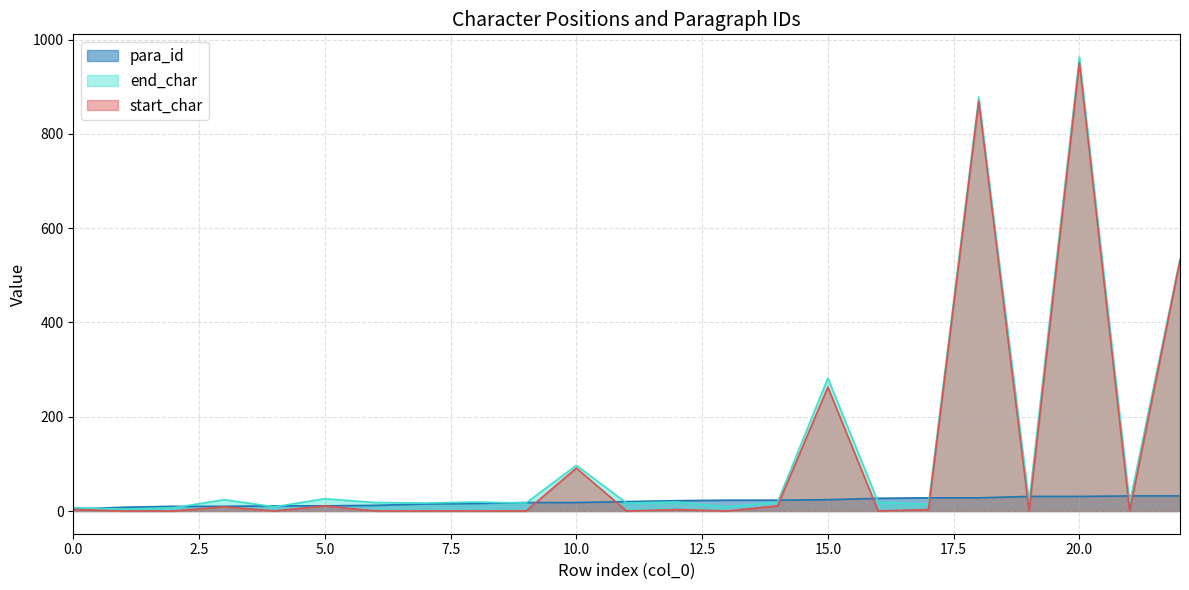

At which category is the sum across all series the highest?

20.0